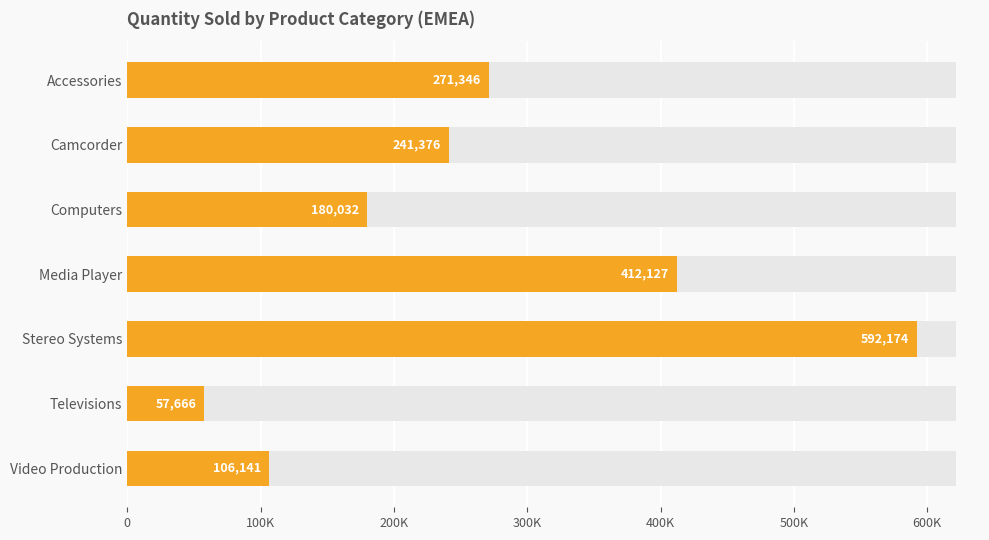

Reading left to right, list all the values displayed in this chart.

271346	241376	180032	412127	592174	57666	106141